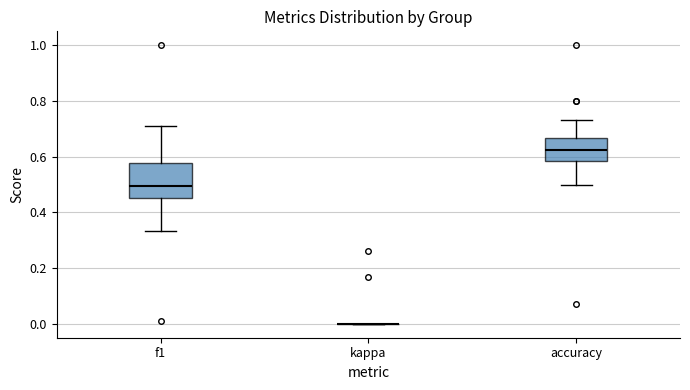

Reading left to right, transcribe this box plot: for each box, give where its median line is, the range the box spans, and where its two whiskers end, as read against the y-axis. The values are not printed on the chart, so give them approximately, as read against the axis.

f1: median 0.50, box 0.46 to 0.58, whiskers 0.34 to 0.72
kappa: box collapsed to a line at 0.00, whiskers 0.00 to 0.00
accuracy: median 0.62, box 0.58 to 0.66, whiskers 0.50 to 0.74